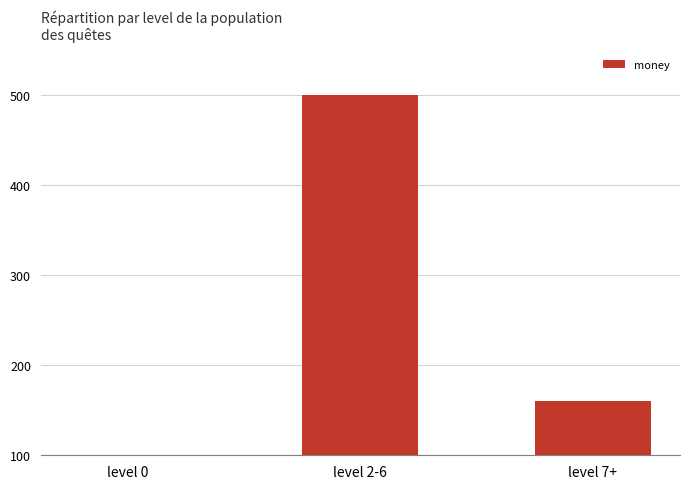

Rank the categories by value from highest to lowest.

level 2-6, level 7+, level 0